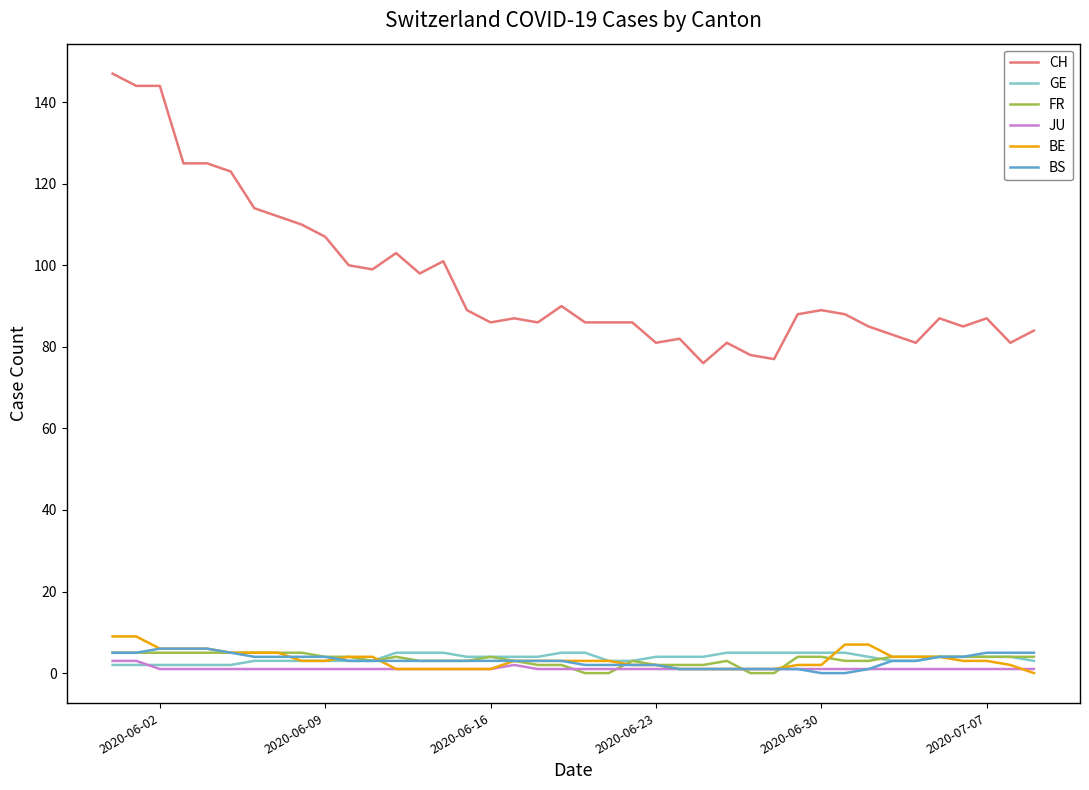

True or false: CH and JU cross at least once.

False